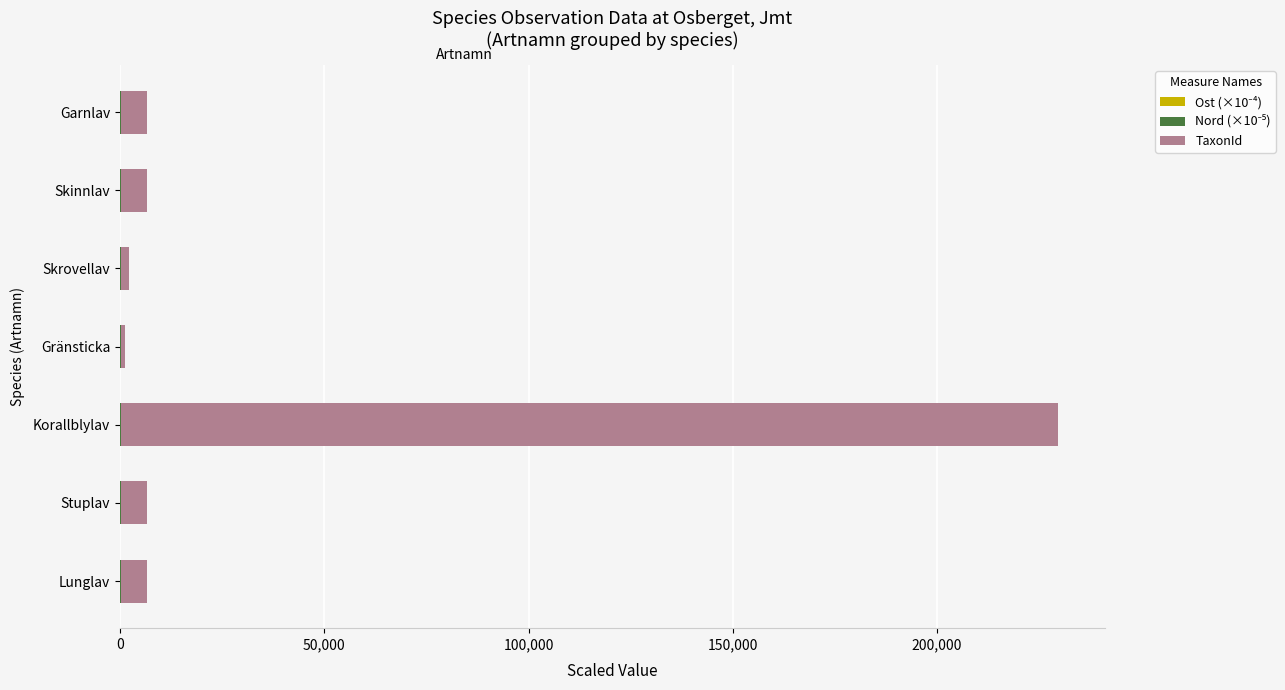

At which category is the sum across all series the highest?

Korallblylav